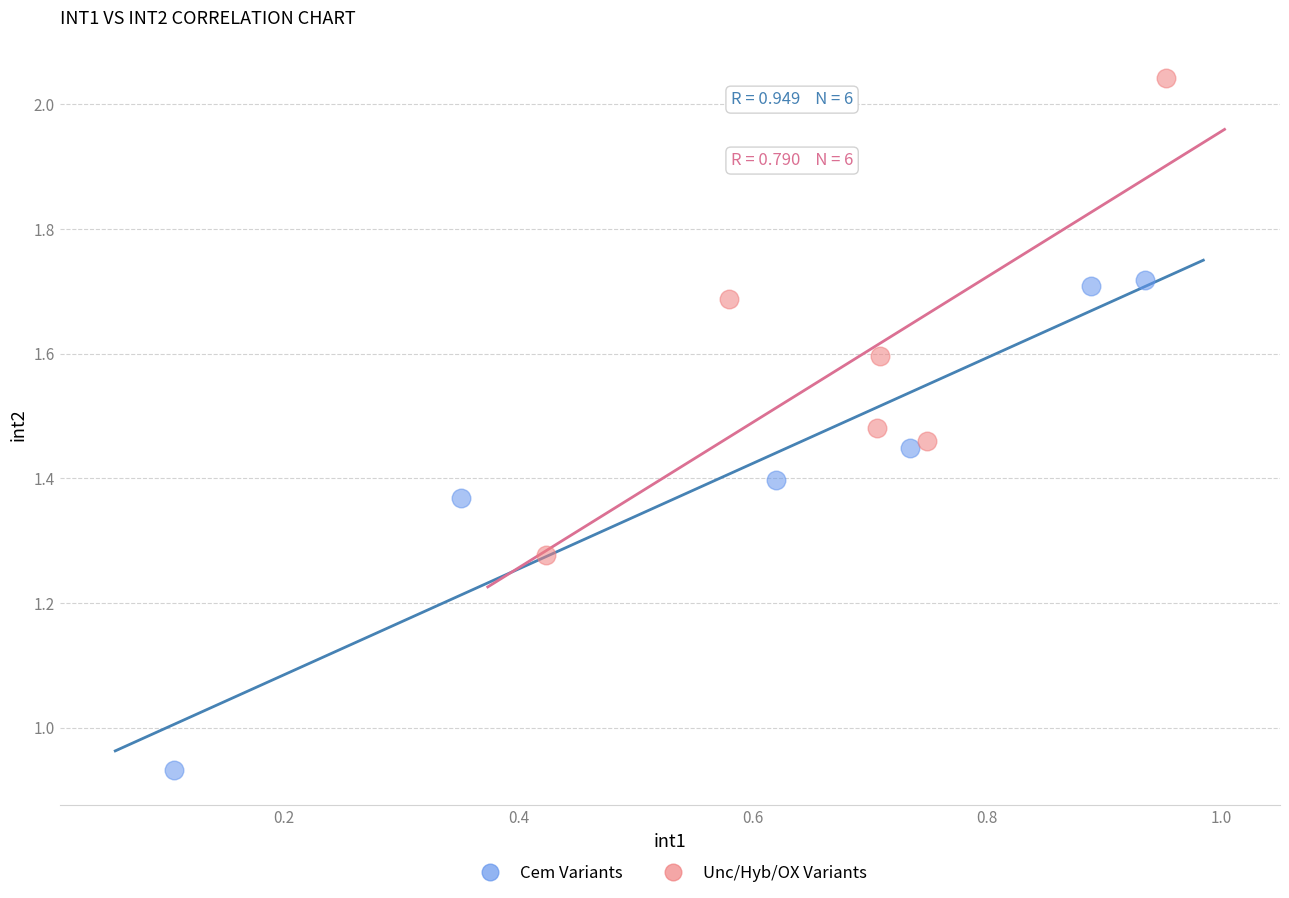

Which series contains the lowest Y value?

Cem Variants